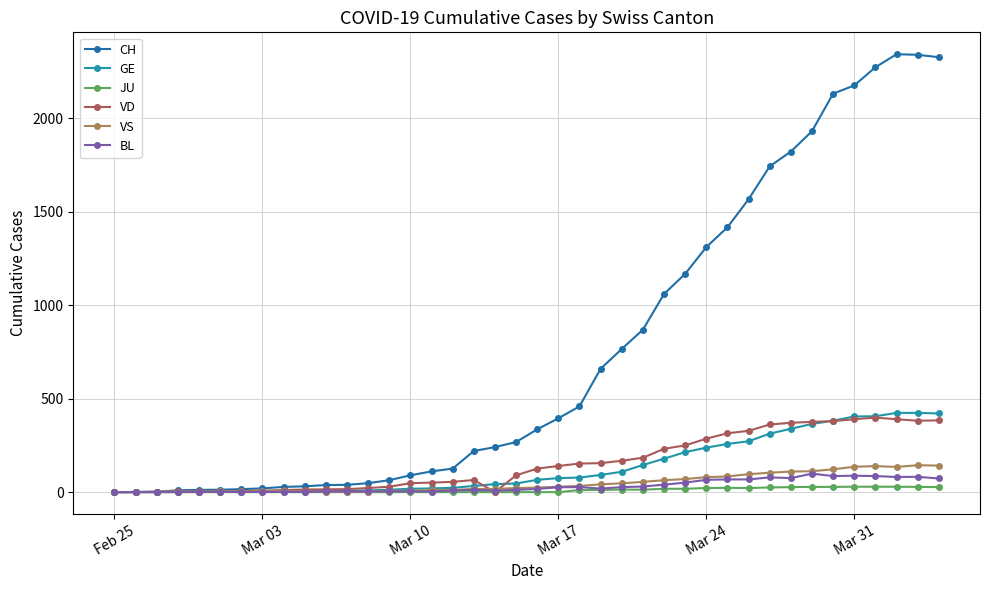

Count the number of data series in this chart.

6